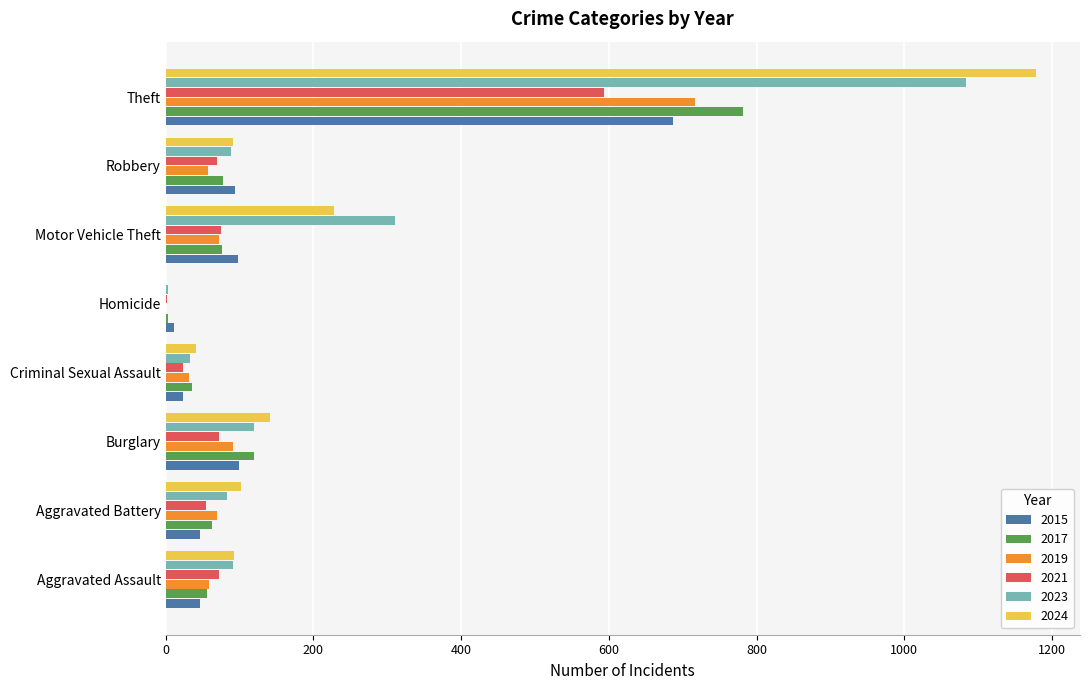

What is the highest value of the 2021 series?

593